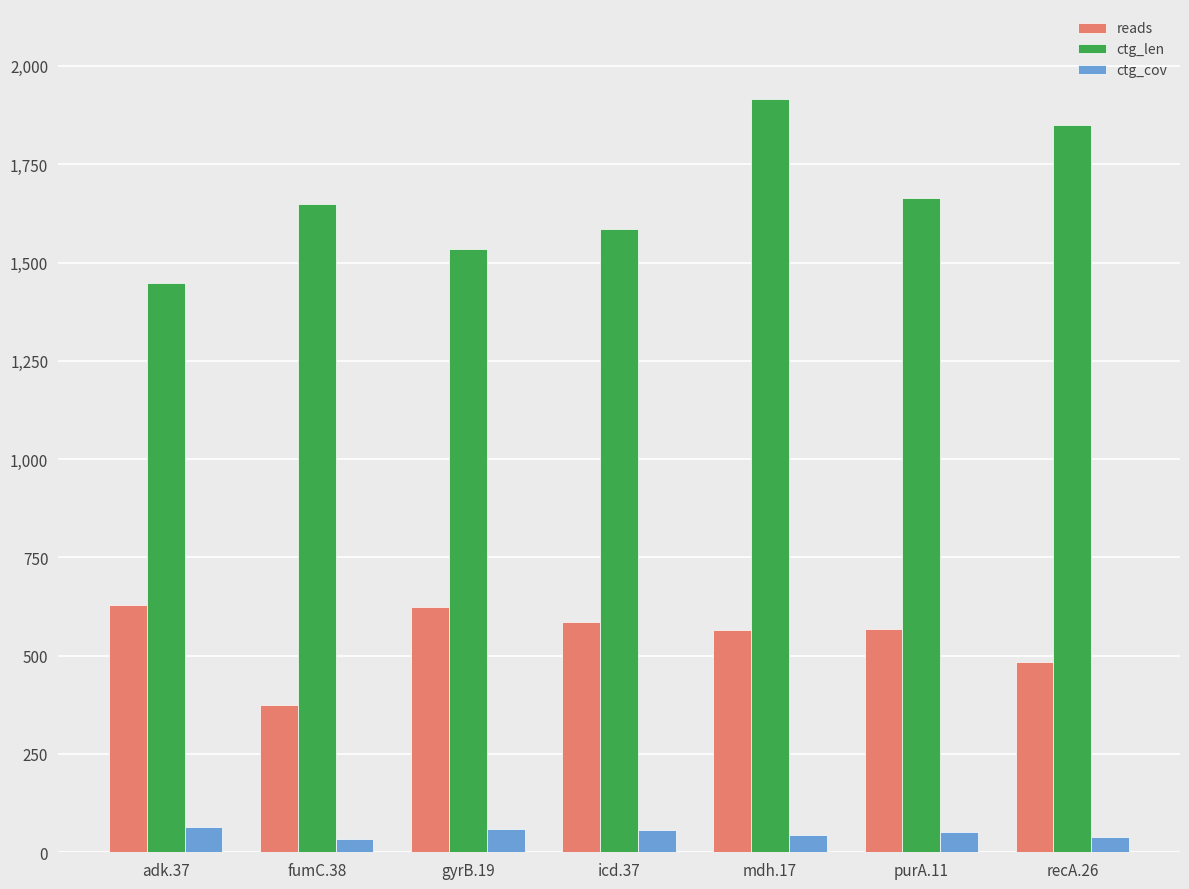

Which series changed the most between fumC.38 and mdh.17?

ctg_len